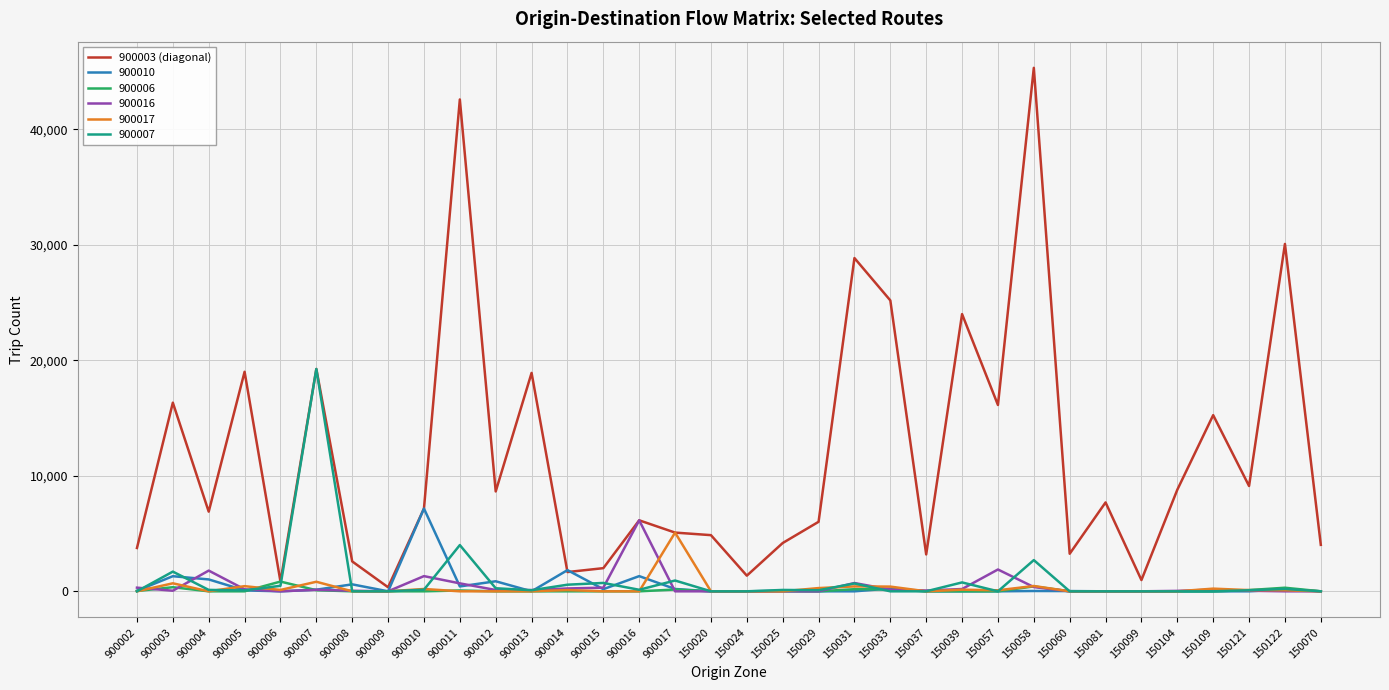

Is it true that 900010 equals 0 at 150099?

True